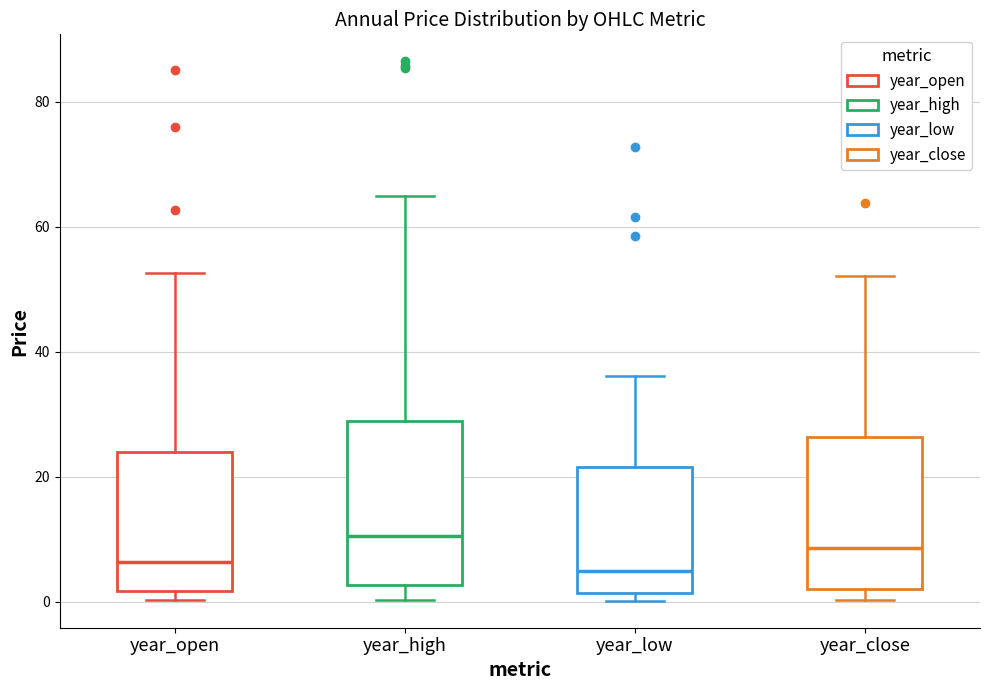

Where is the upper edge of the box for year_high on the y-axis? The values are not printed on the chart, so give them approximately, as read against the axis.

28